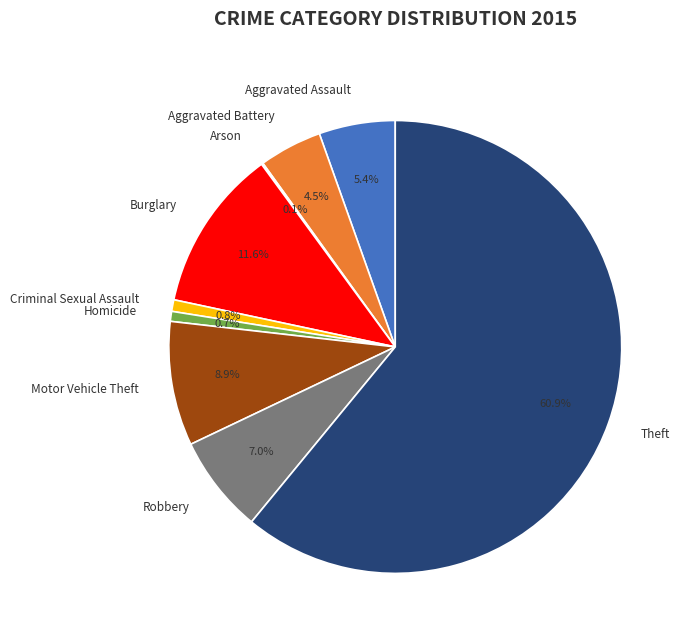

To the nearest percent, what is the difference between the largest and smallest slice percentages?

61%